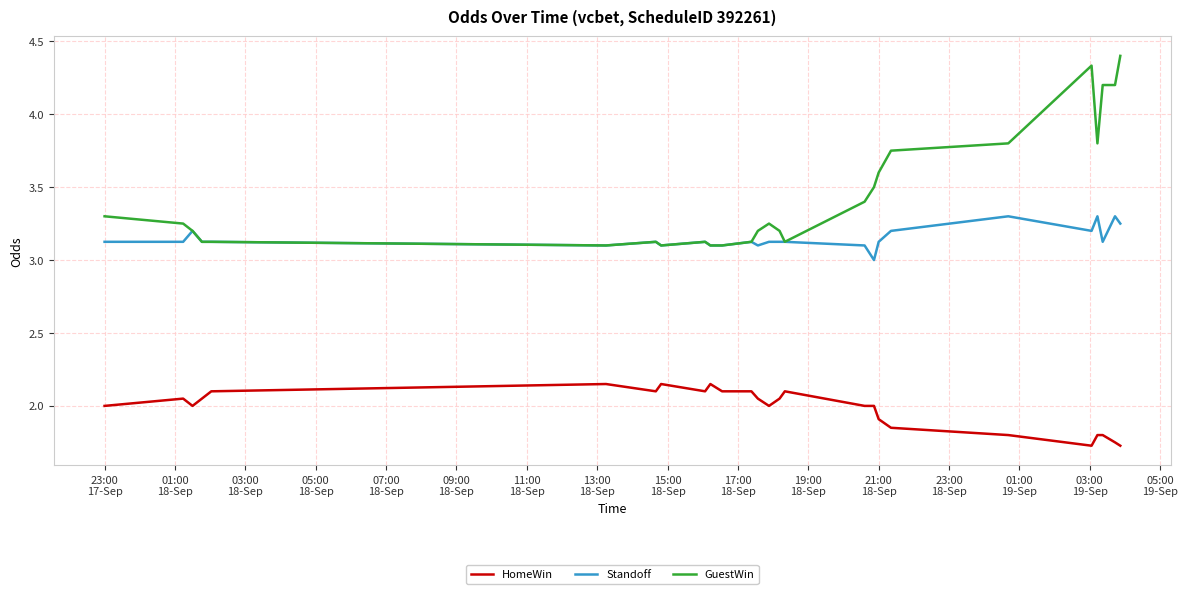

Which series has the largest total across all categories?

GuestWin